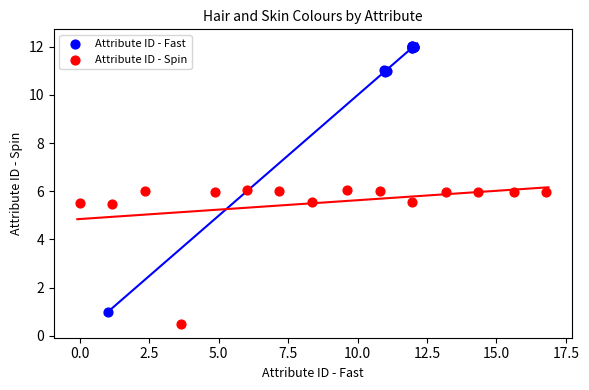

What are all the series names shown in the legend?

Attribute ID - Fast, Attribute ID - Spin